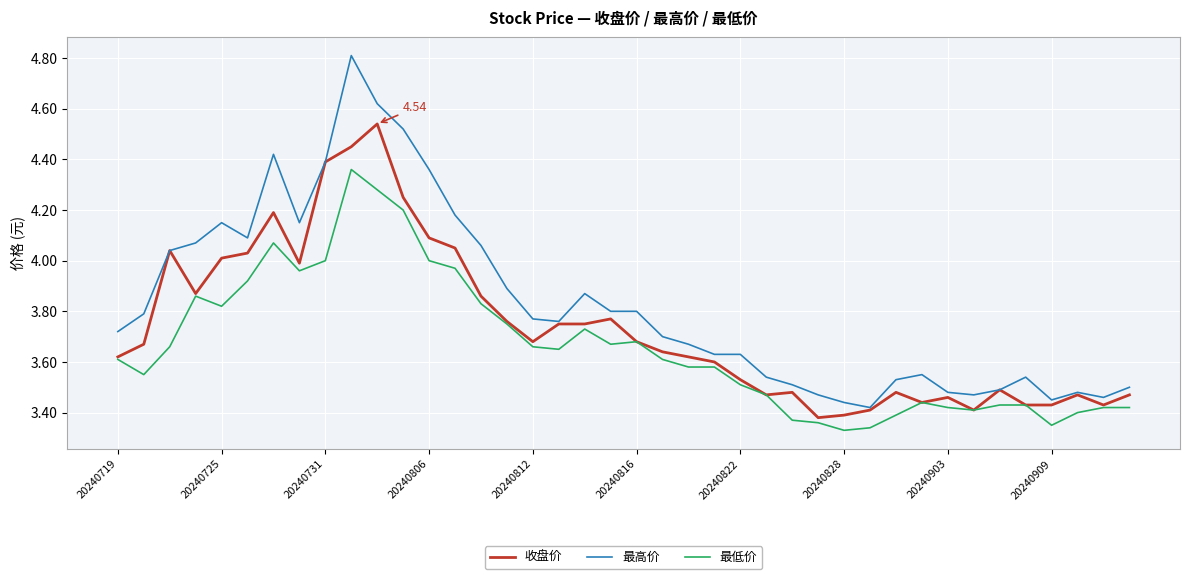

Which series has the largest range (max minus min)?

最高价